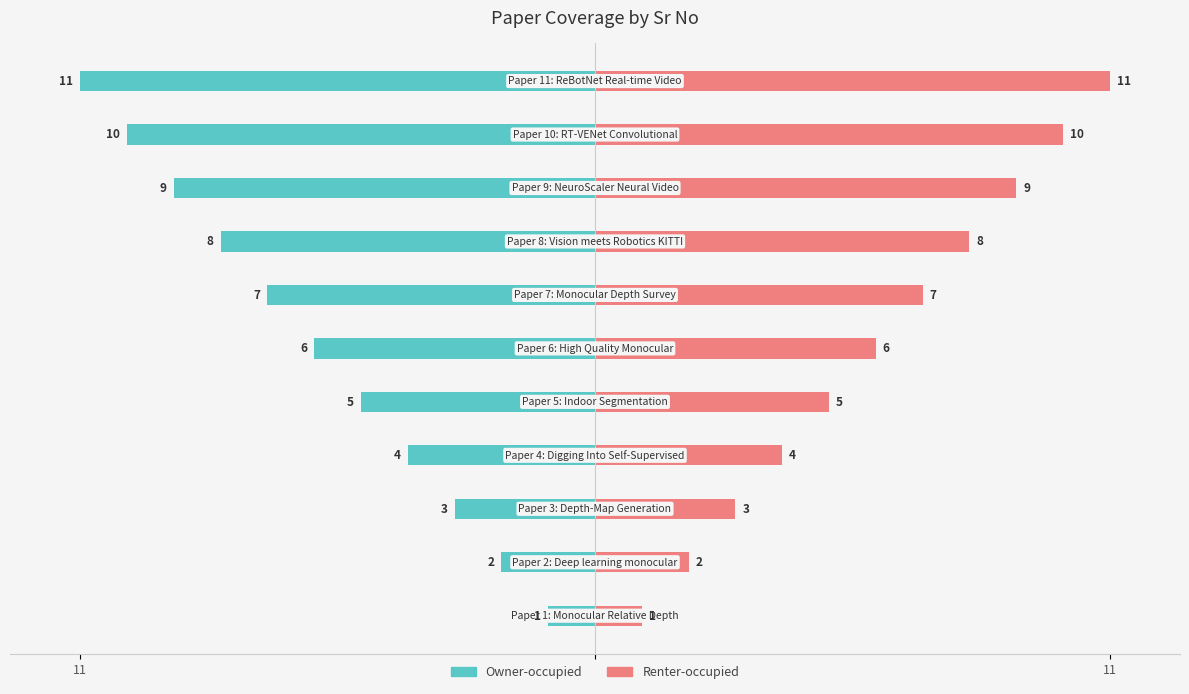

What is the label of the 2nd bar from the right?

9